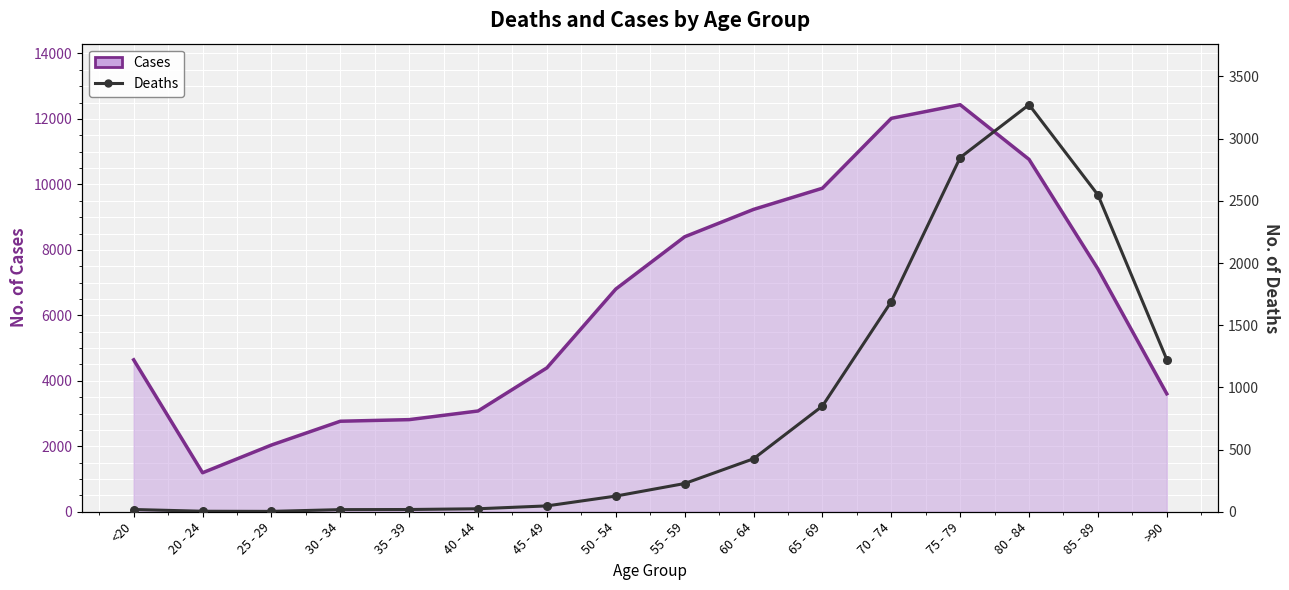

What is the total value across all series at 30 - 34?

2799